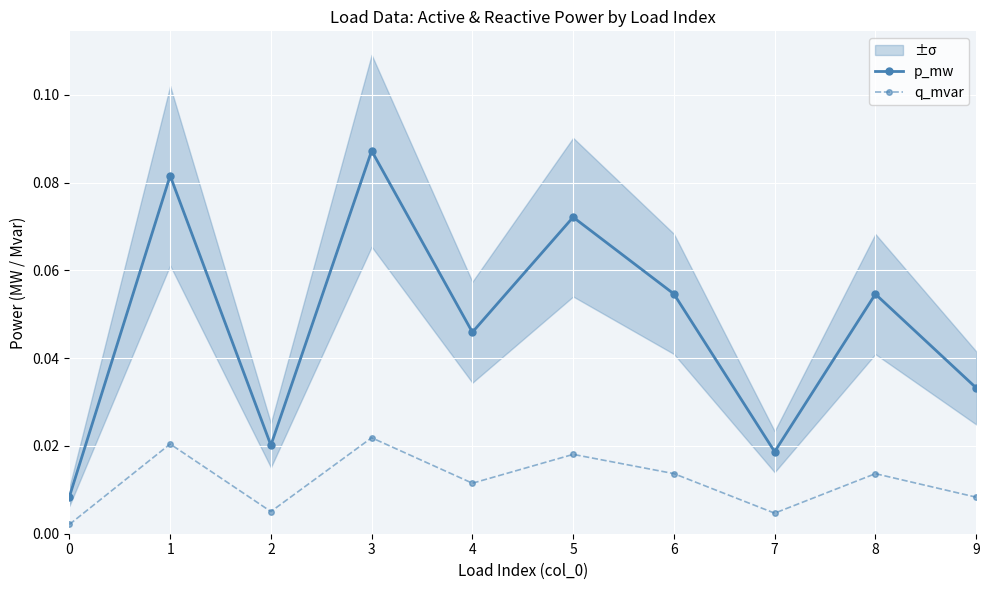

List the series in order of their overall mean, highest first.

p_mw, q_mvar